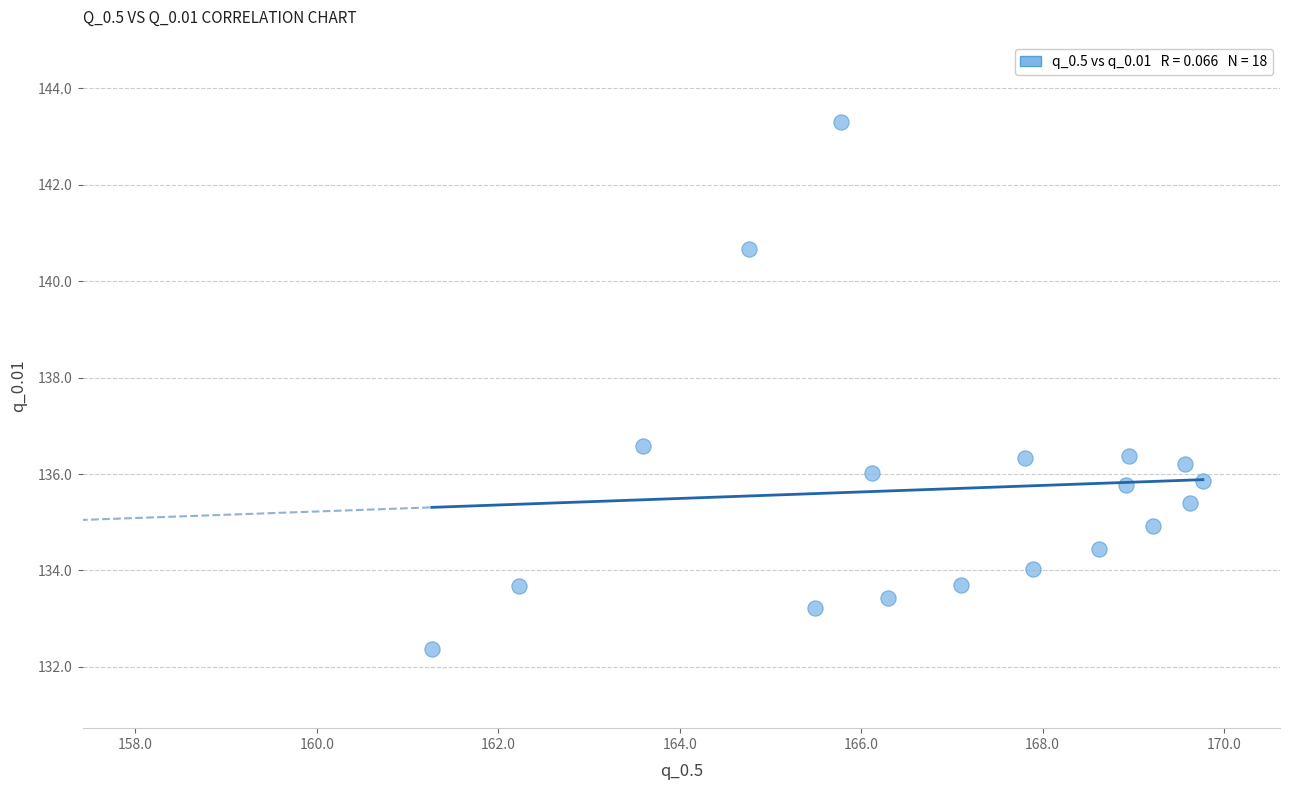

What is the range of X values (max minus min)?

8.5